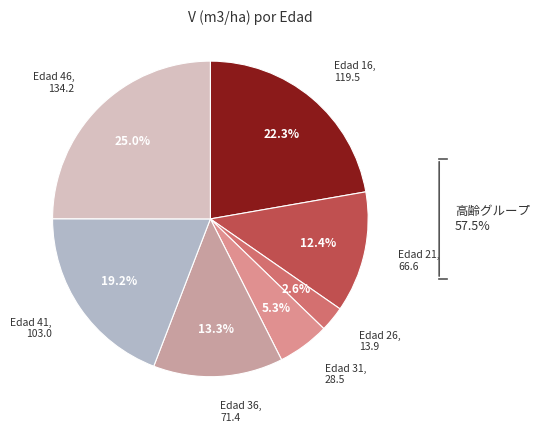

Is it true that 46 is 15% of the pie?

False